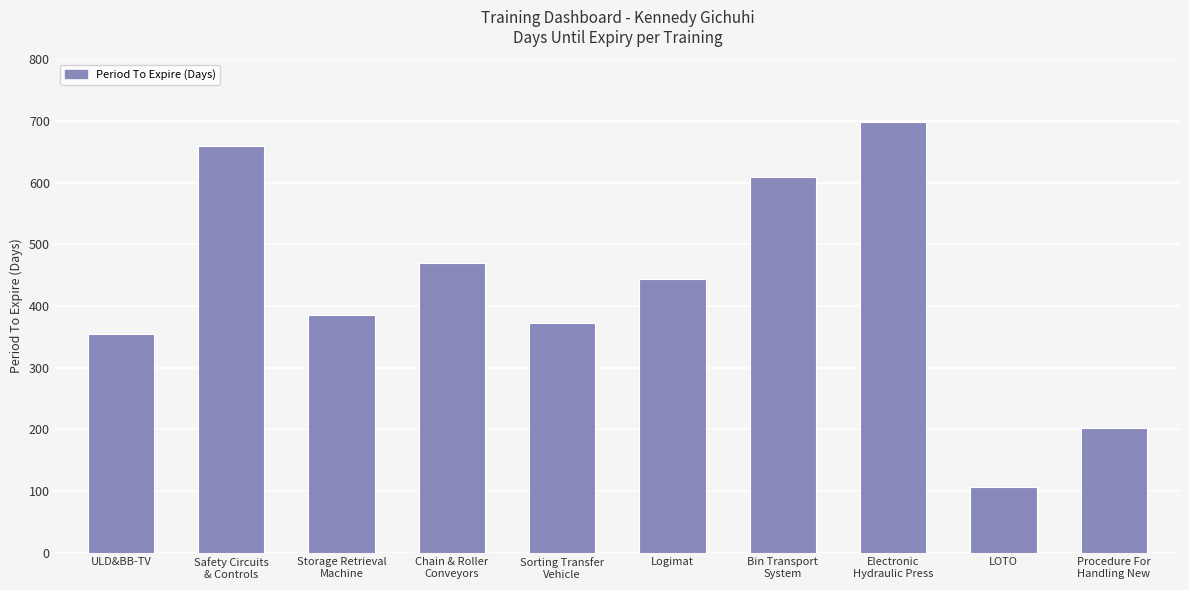

At which category does the chart reach its peak across all series?

Electronic
Hydraulic Press